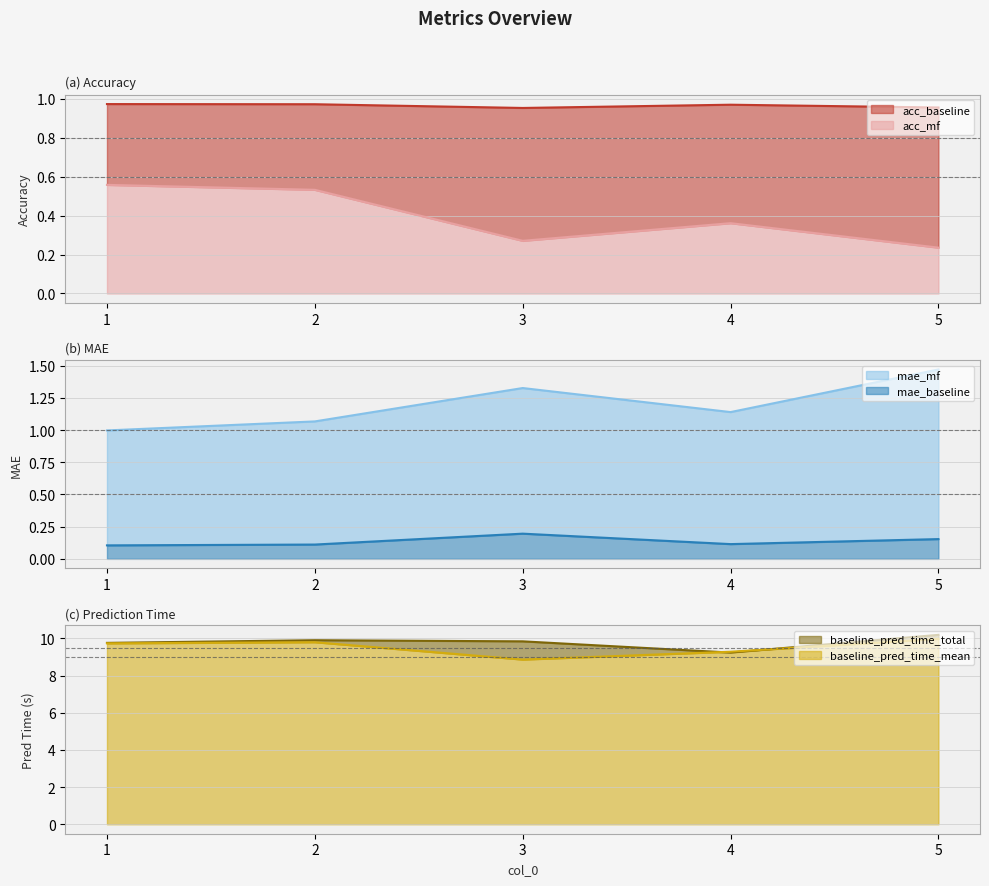

What are all the series names shown in the legend?

acc_baseline, acc_mf, mae_baseline, mae_mf, baseline_pred_time_total, baseline_pred_time_mean